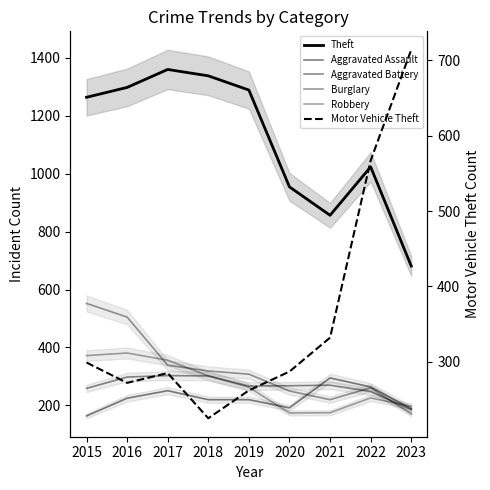

Reading right to left, extract all data points from this chart.

Theft: 2023=681	2022=1023	2021=856	2020=954	2019=1288	2018=1337	2017=1359	2016=1297	2015=1263
Aggravated Assault: 2023=189	2022=264	2021=295	2020=192	2019=220	2018=220	2017=251	2016=225	2015=164
Aggravated Battery: 2023=186	2022=248	2021=270	2020=268	2019=267	2018=302	2017=303	2016=298	2015=259
Burglary: 2023=171	2022=261	2021=220	2020=250	2019=308	2018=319	2017=339	2016=505	2015=552
Robbery: 2023=197	2022=226	2021=175	2020=174	2019=263	2018=302	2017=356	2016=381	2015=372
Motor Vehicle Theft: 2023=714	2022=567	2021=332	2020=287	2019=262	2018=225	2017=285	2016=272	2015=299